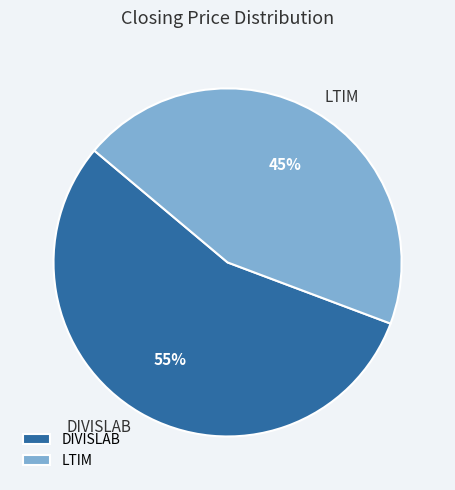

Count the number of slices in the pie.

2